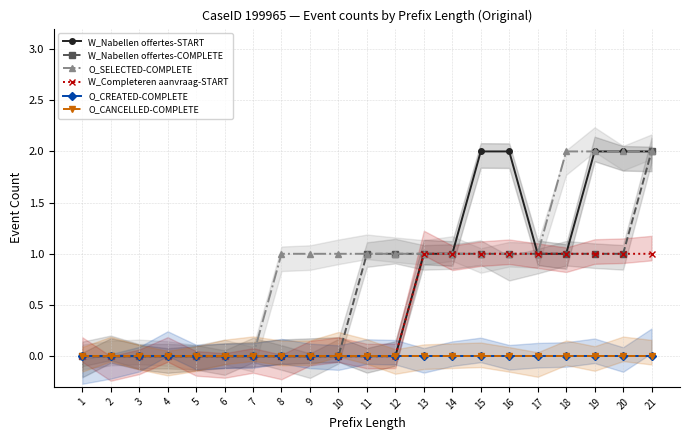

Is the value of O_CREATED-COMPLETE at 16 greater than the value of O_SELECTED-COMPLETE at 9?

No